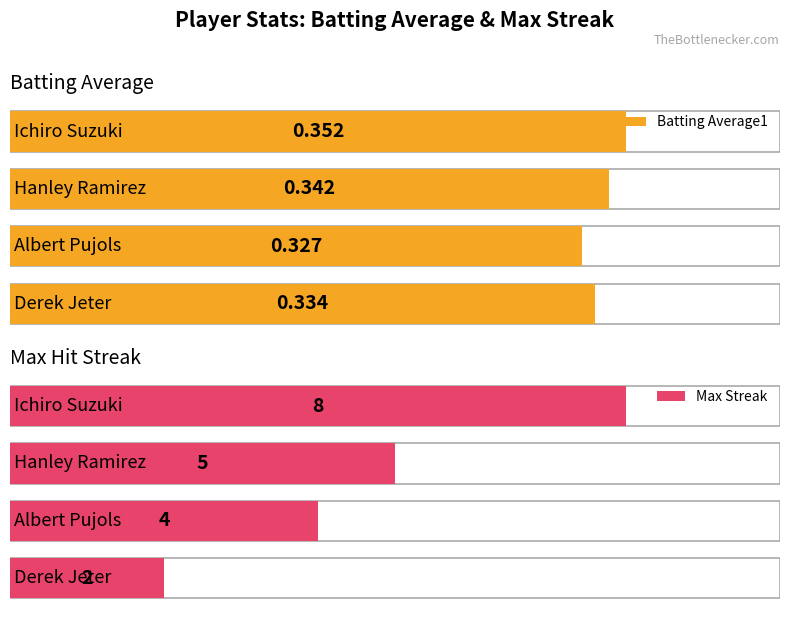

What is the label of the 2nd bar from the right?

Ichiro Suzuki